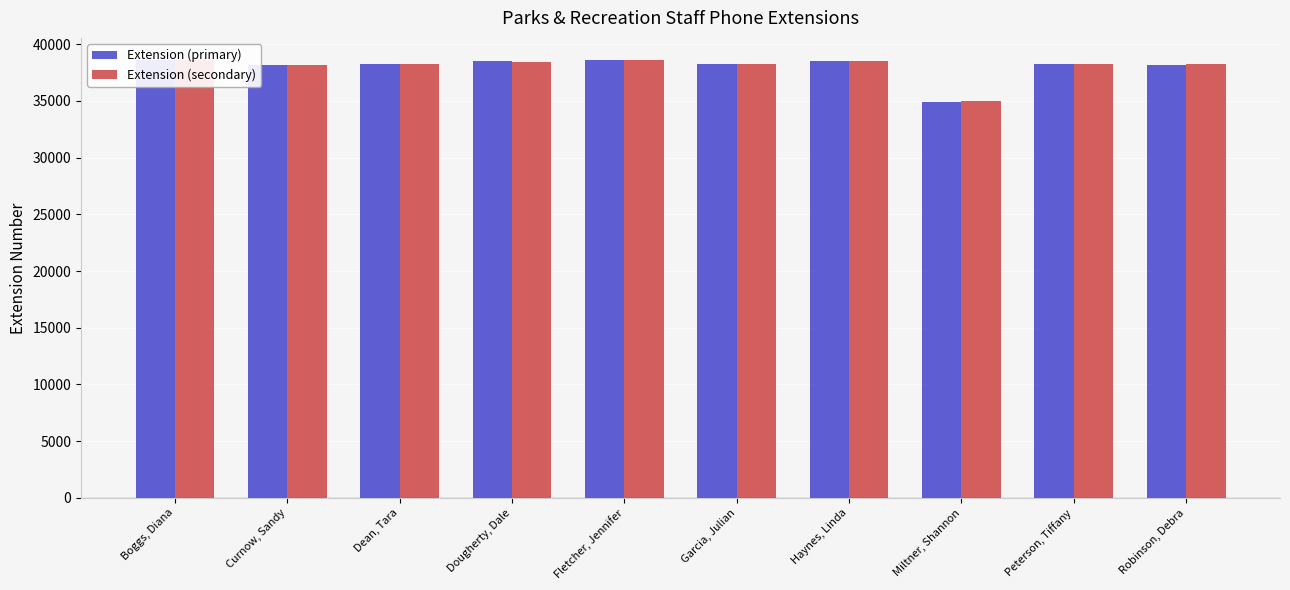

What is the label of the 1st bar from the right?

Robinson, Debra